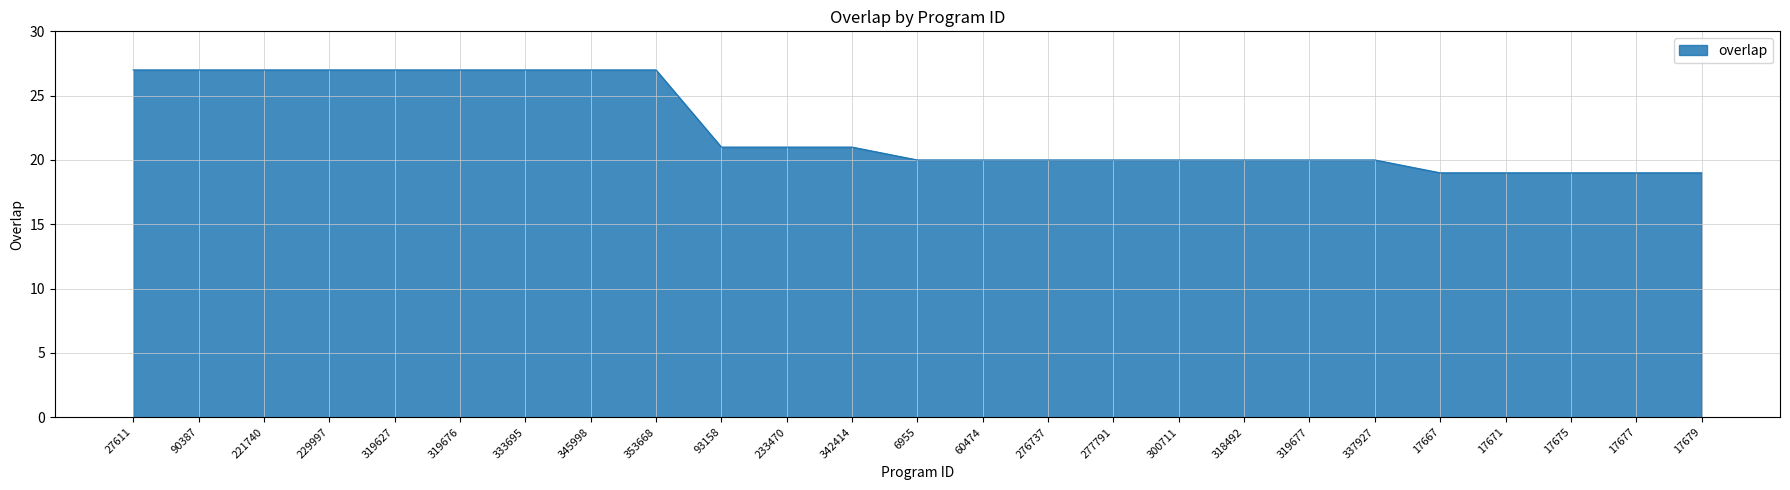

Which has a higher value, 221740 or 337927?

221740